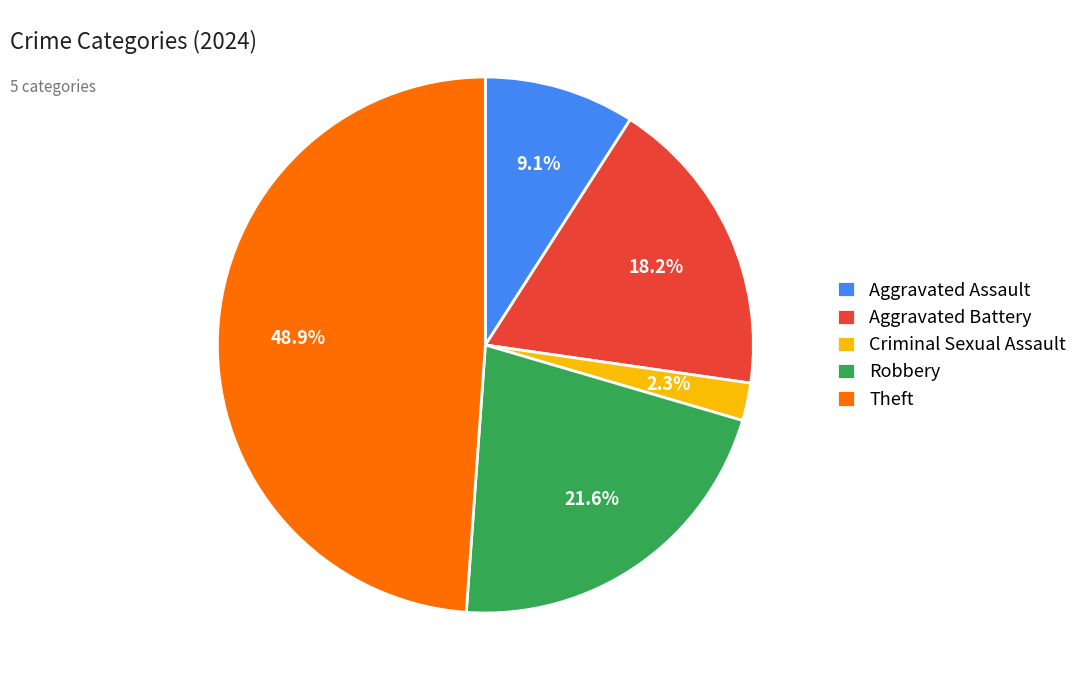

True or false: Robbery accounts for 22% of the total.

True